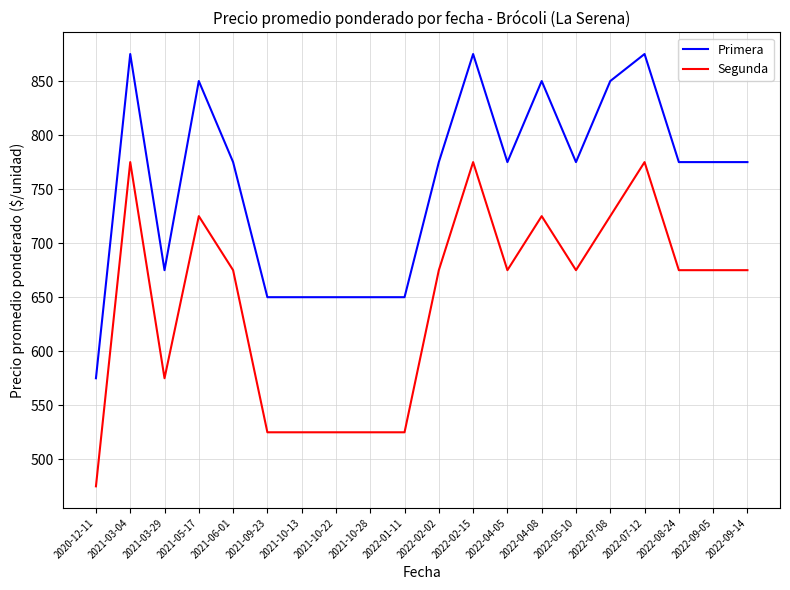

True or false: Primera and Segunda intersect in this chart.

False